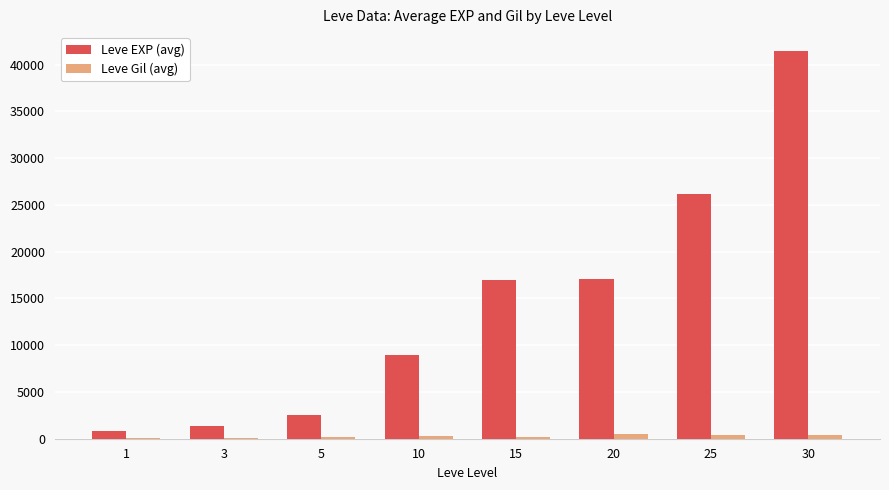

What is the highest value of the Leve EXP (avg) series?

41410